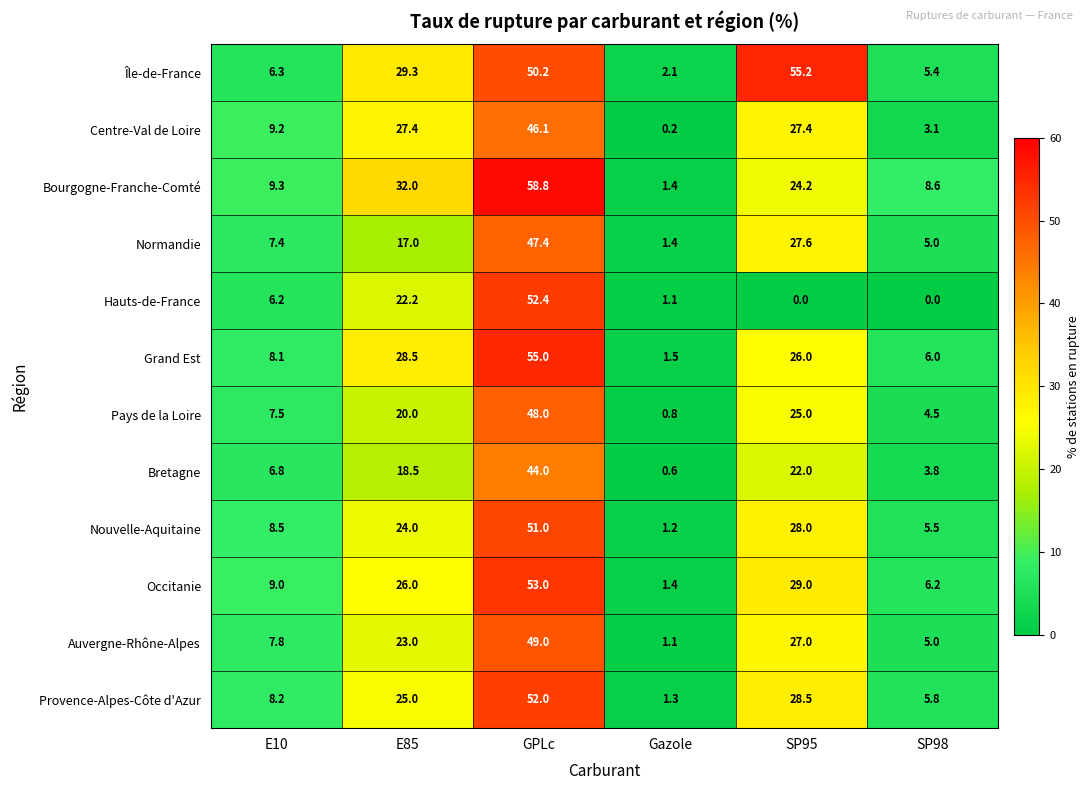

The value of Normandie at SP98 is 2.8. True or false?

False